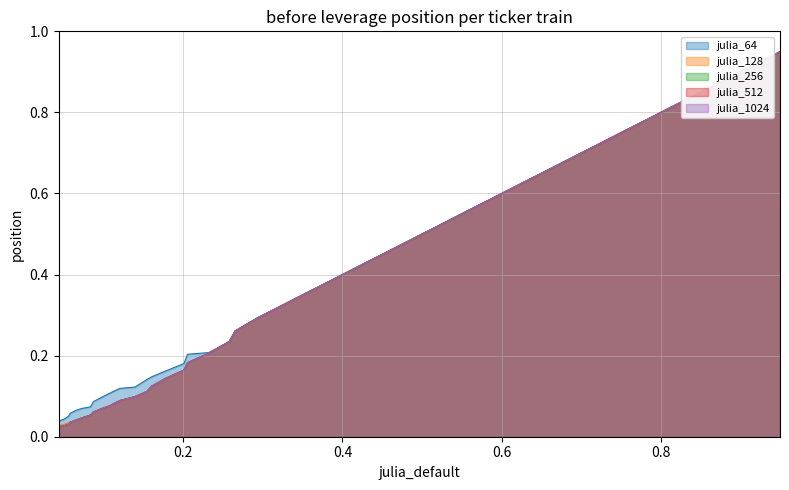

Which series changed the most between 30 and 34?

julia_64